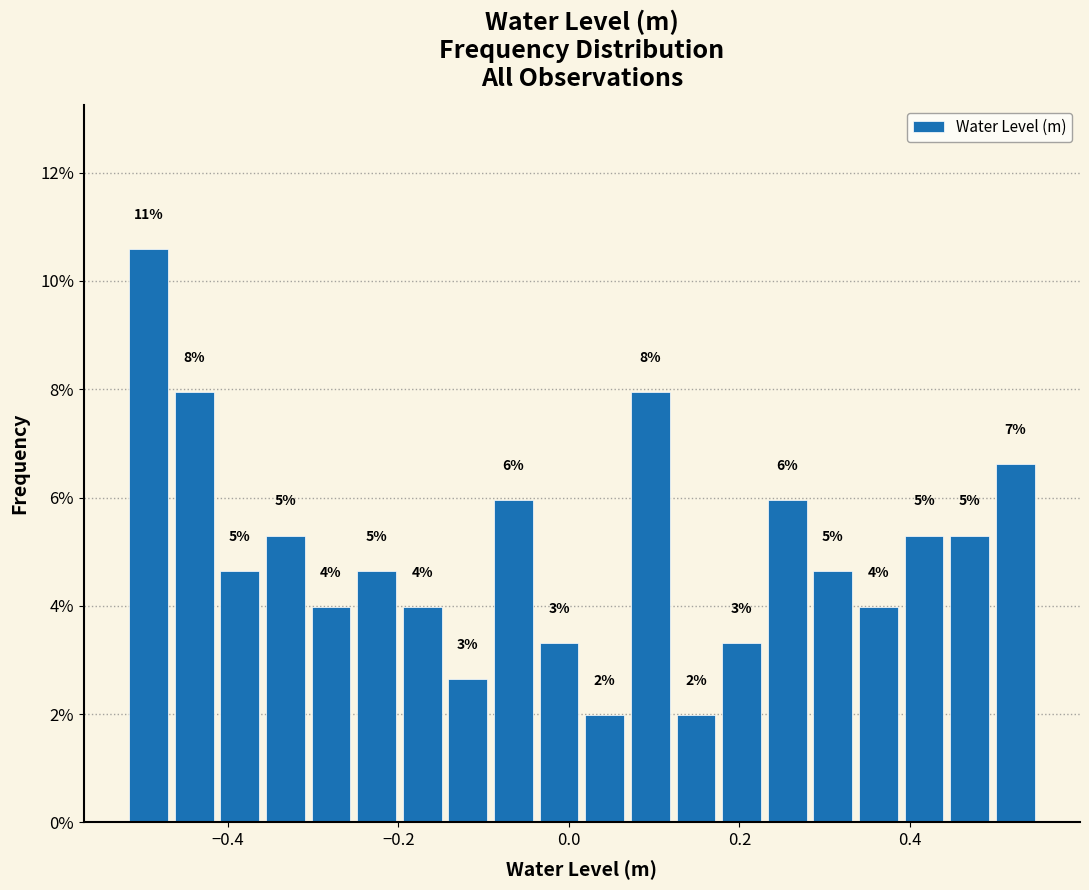

Read against the x-axis, roughly where is the centre of the tallest bar?

-0.50